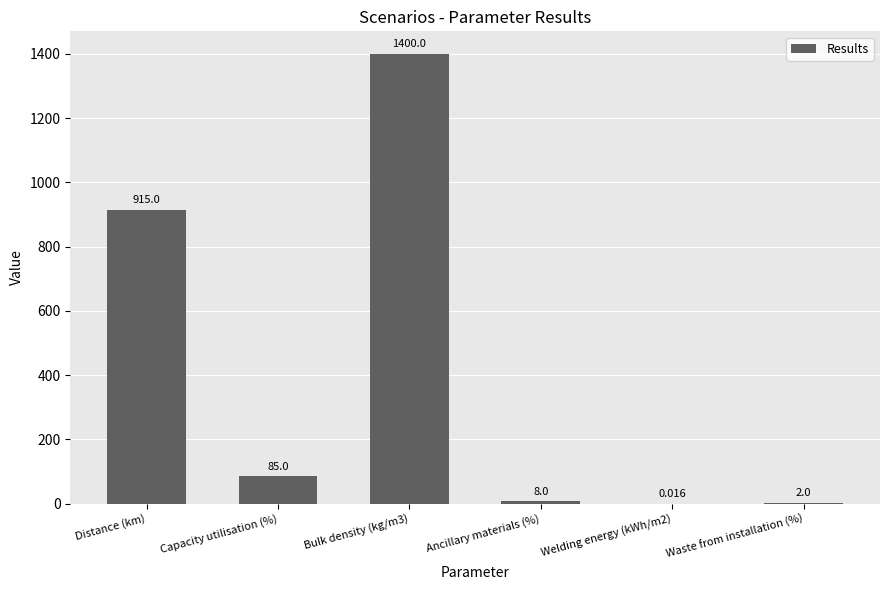

Between Welding energy (kWh/m2) and Distance (km), which is larger?

Distance (km)